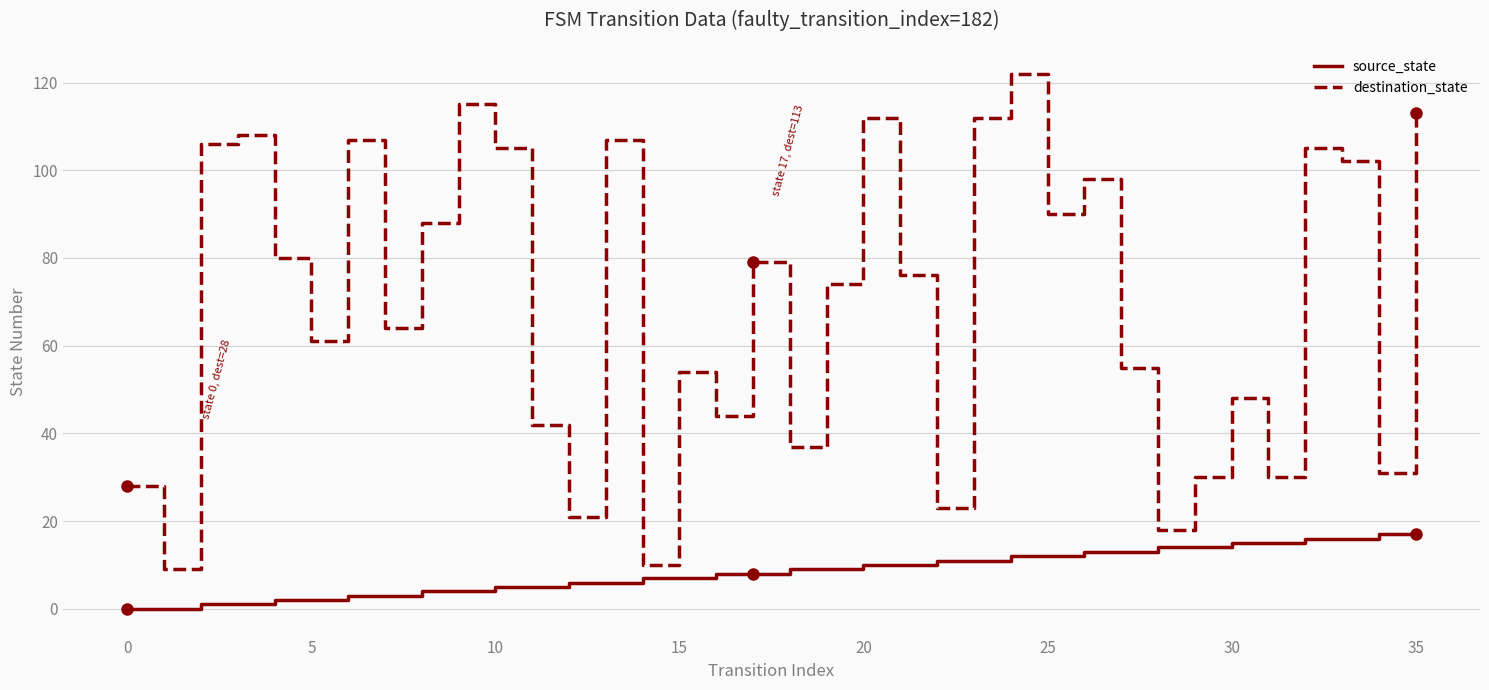

Does the chart display data point markers on the line(s)?

No